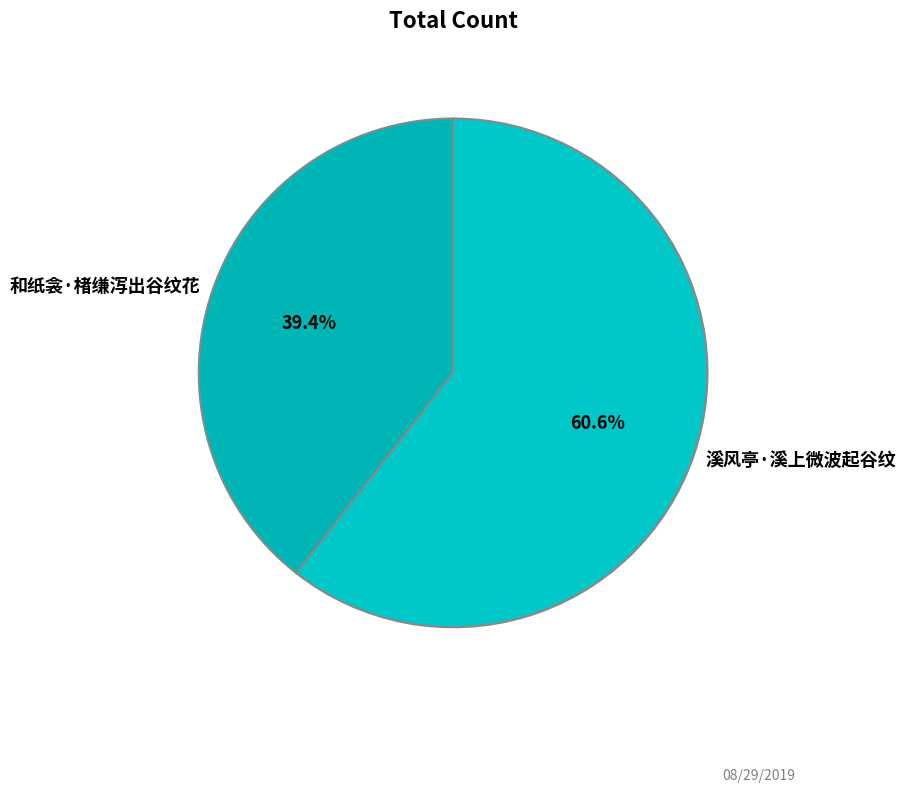

What is the smallest slice in the pie chart?

和纸衾·楮缣泻出谷纹花